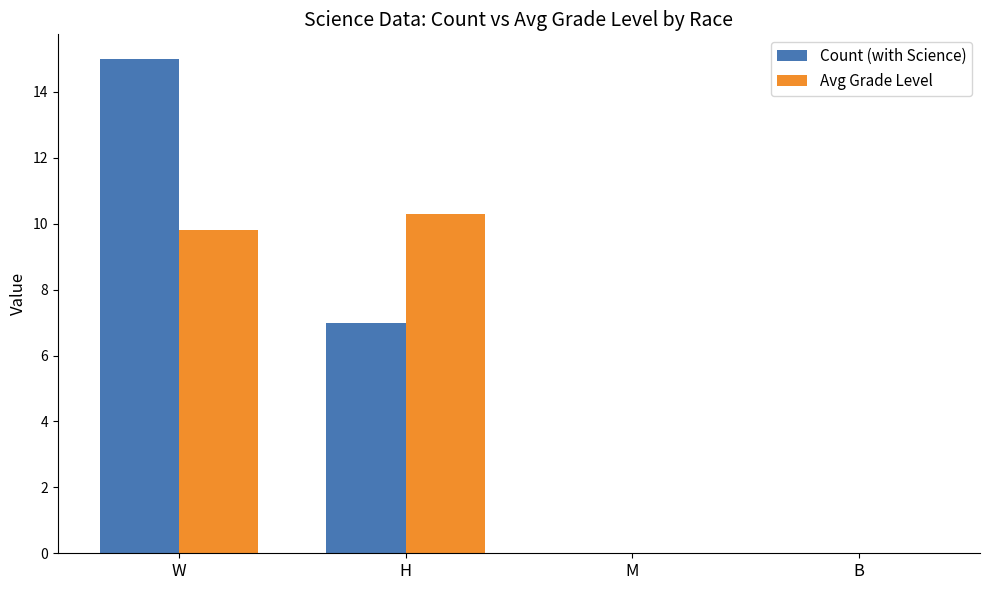

What is the sum of all Count (with Science) values?

22.0